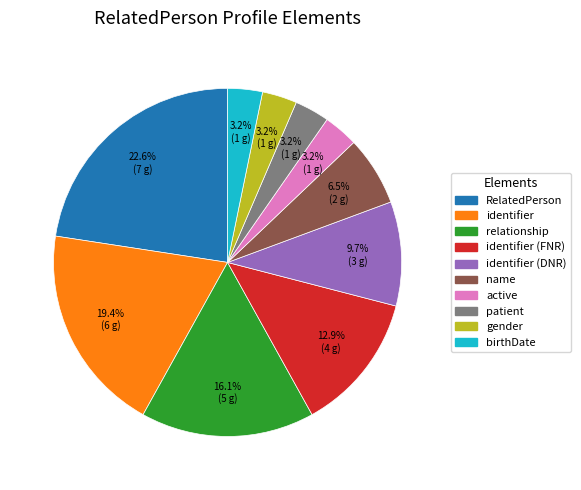

Does any single category account for the majority?

No